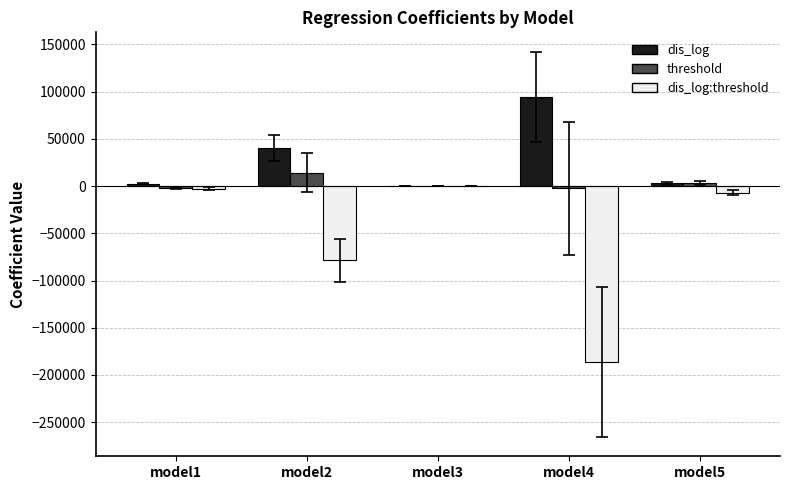

What is the sum of the threshold values at model5 and model2?

17924.5